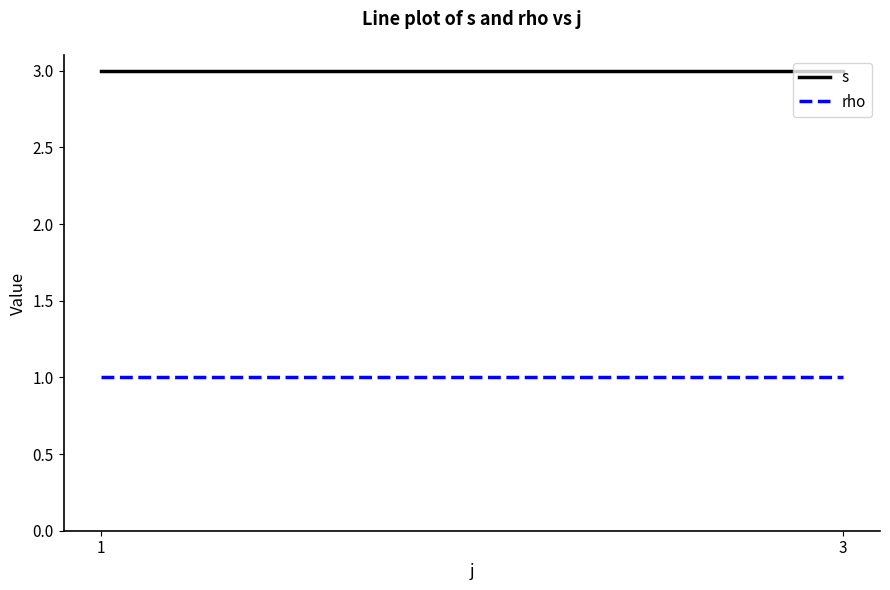

Reading left to right, what are all the values shown in this chart?

s: 1=3	3=3
rho: 1=1	3=1